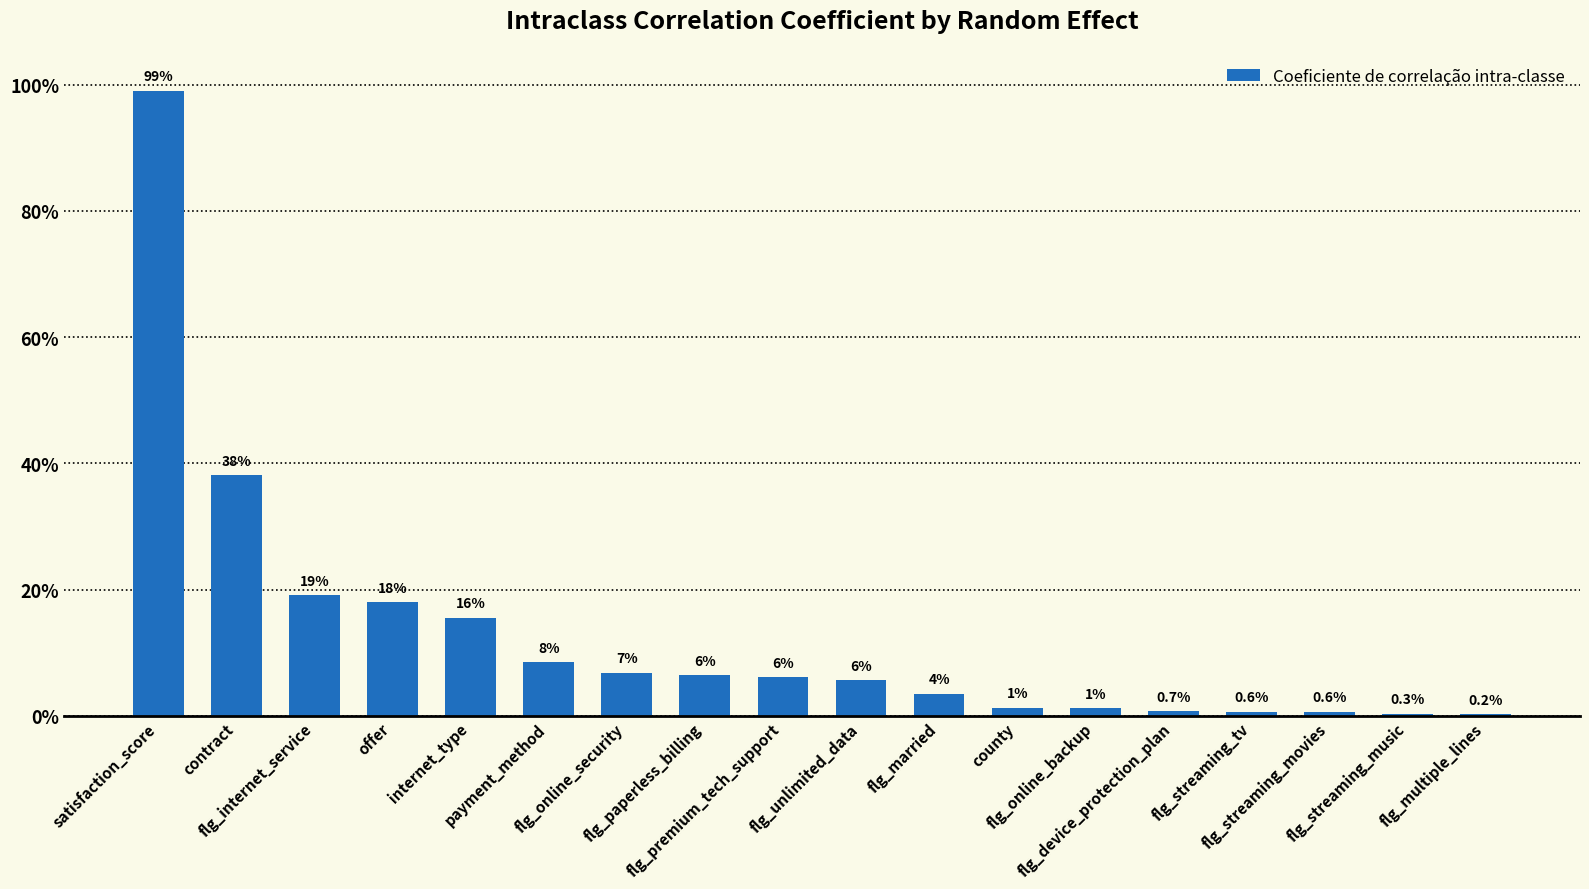

Are the bars horizontal?

No